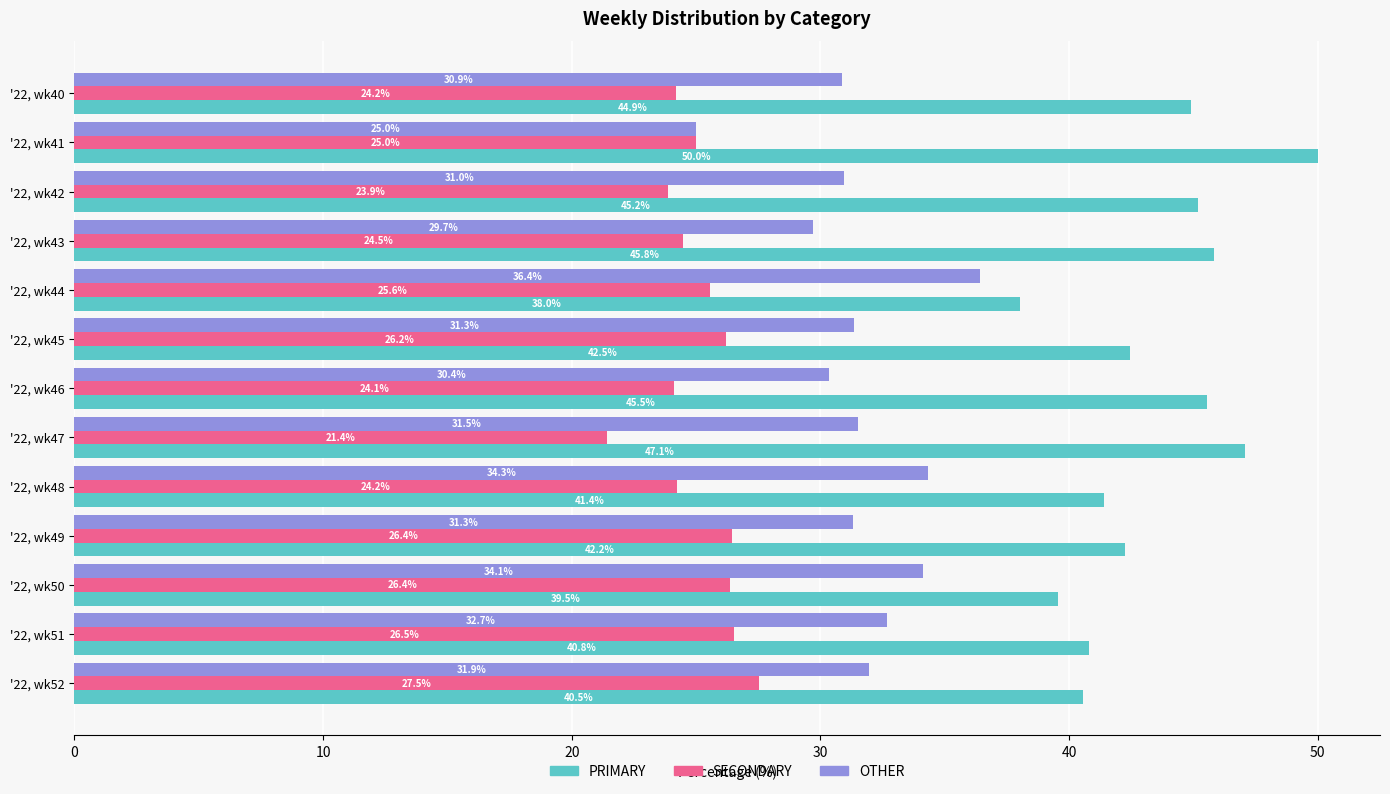

Rank the series by their maximum value, from highest to lowest.

PRIMARY, OTHER, SECONDARY